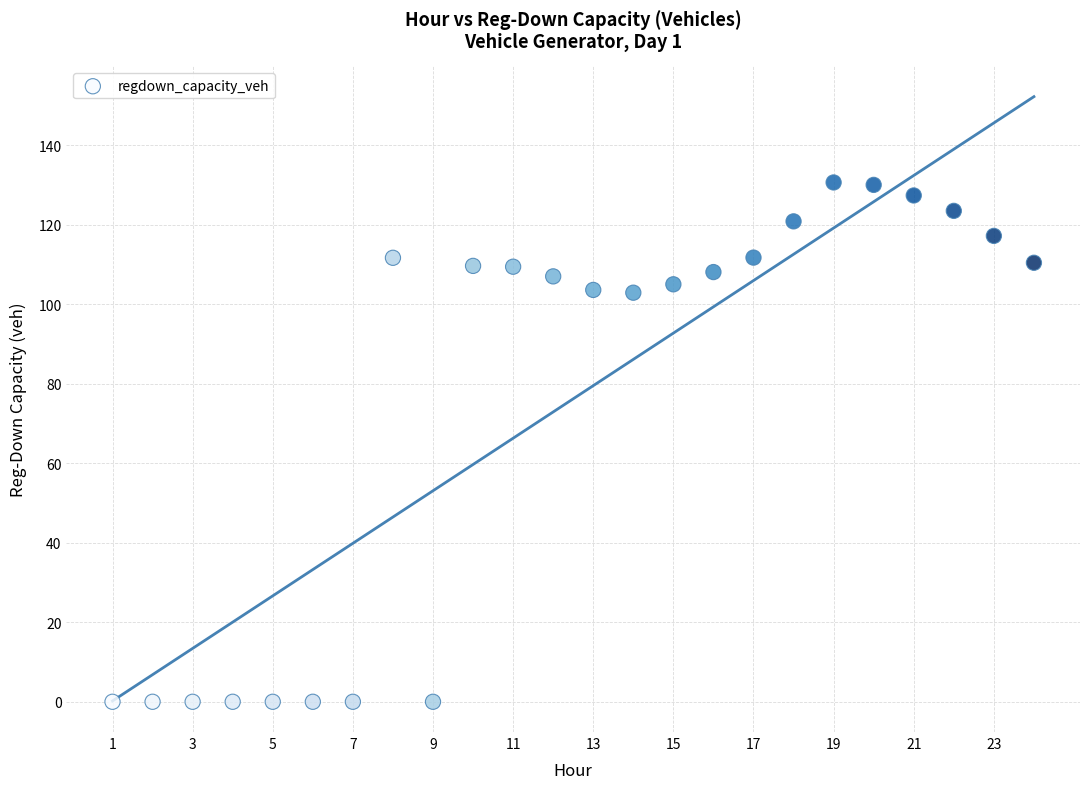

What is the range of X values (max minus min)?

23.0